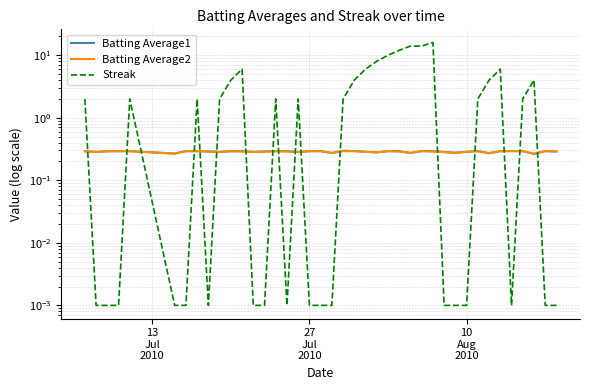

Reading right to left, what are all the values shown in this chart?

Batting Average1: 0.3	0.3	0.3	0.3	0.3	0.3	0.3	0.3	0.3	0.3	0.3	0.3	0.3	0.3	0.3	0.3	0.3	0.3	0.3	0.3	0.3	0.3	0.3	0.3	0.3	0.3	0.3	0.3	0.3	0.3	0.3	0.3	0.3	0.3	0.3	0.3	0.3	0.3	0.3	0.3
Batting Average2: 0.3	0.3	0.3	0.3	0.3	0.3	0.3	0.3	0.3	0.3	0.3	0.3	0.3	0.3	0.3	0.3	0.3	0.3	0.3	0.3	0.3	0.3	0.3	0.3	0.3	0.3	0.3	0.3	0.3	0.3	0.3	0.3	0.3	0.3	0.3	0.3	0.3	0.3	0.3	0.3
Streak: 0.0	0.0	4.0	2.0	0.0	6.0	4.0	2.0	0.0	0.0	0.0	16.0	14.0	14.0	12.0	10.0	8.0	6.0	4.0	2.0	0.0	0.0	0.0	2.0	0.0	2.0	0.0	0.0	6.0	4.0	2.0	0.0	2.0	0.0	0.0	2.0	0.0	0.0	0.0	2.0